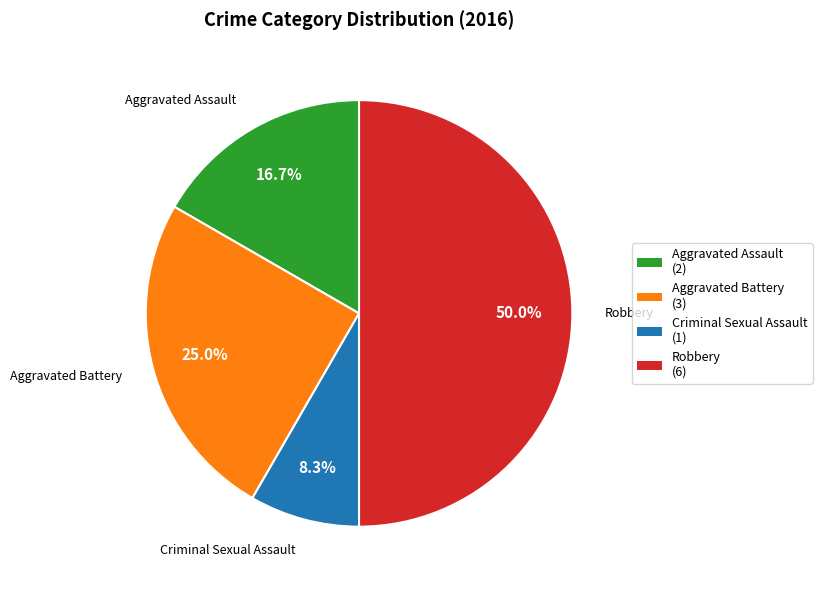

To the nearest percent, what is the difference between the Aggravated Battery and Robbery slice percentages?

25%